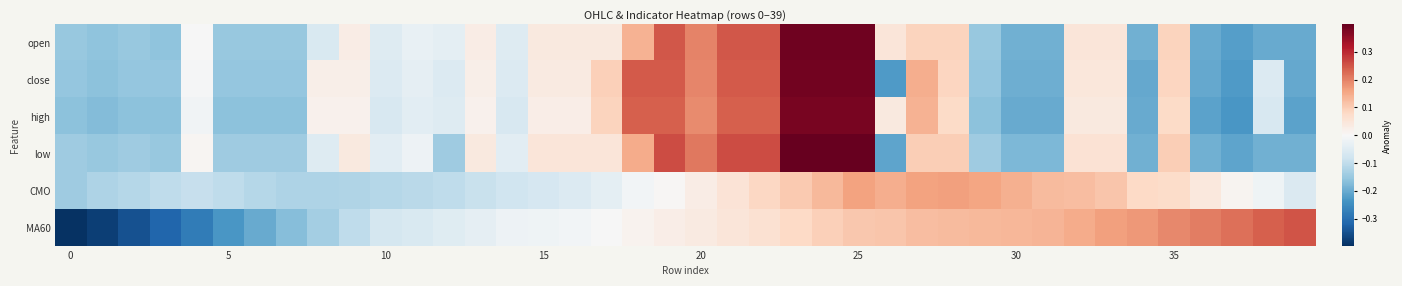

Reading left to right, what are all the values shown in this chart?

row_0: -0.2	-0.2	-0.2	-0.2	-0.0	-0.2	-0.2	-0.2	-0.1	0.0	-0.1	-0.0	-0.0	0.0	-0.1	0.0	0.0	0.0	0.1	0.2	0.2	0.2	0.2	0.4	0.4	0.4	0.0	0.1	0.1	-0.2	-0.2	-0.2	0.0	0.0	-0.2	0.1	-0.2	-0.2	-0.2	-0.2
row_1: -0.2	-0.2	-0.2	-0.2	-0.0	-0.2	-0.2	-0.2	0.0	0.0	-0.1	-0.0	-0.1	0.0	-0.1	0.0	0.0	0.1	0.2	0.2	0.2	0.2	0.2	0.4	0.4	0.4	-0.2	0.1	0.1	-0.2	-0.2	-0.2	0.0	0.0	-0.2	0.1	-0.2	-0.2	-0.1	-0.2
row_2: -0.2	-0.2	-0.2	-0.2	-0.0	-0.2	-0.2	-0.2	0.0	0.0	-0.1	-0.0	-0.1	0.0	-0.1	0.0	0.0	0.1	0.2	0.2	0.2	0.2	0.2	0.4	0.4	0.4	0.0	0.1	0.1	-0.2	-0.2	-0.2	0.0	0.0	-0.2	0.1	-0.2	-0.2	-0.1	-0.2
row_3: -0.1	-0.2	-0.1	-0.2	0.0	-0.1	-0.1	-0.1	-0.1	0.0	-0.0	-0.0	-0.1	0.0	-0.0	0.0	0.0	0.0	0.1	0.3	0.2	0.3	0.3	0.4	0.4	0.4	-0.2	0.1	0.1	-0.1	-0.2	-0.2	0.1	0.1	-0.2	0.1	-0.2	-0.2	-0.2	-0.2
row_4: -0.1	-0.1	-0.1	-0.1	-0.1	-0.1	-0.1	-0.1	-0.1	-0.1	-0.1	-0.1	-0.1	-0.1	-0.1	-0.1	-0.1	-0.0	-0.0	0.0	0.0	0.1	0.1	0.1	0.1	0.2	0.1	0.2	0.2	0.2	0.1	0.1	0.1	0.1	0.1	0.1	0.0	0.0	-0.0	-0.1
row_5: -0.4	-0.4	-0.3	-0.3	-0.3	-0.2	-0.2	-0.2	-0.1	-0.1	-0.1	-0.1	-0.0	-0.0	-0.0	-0.0	-0.0	-0.0	0.0	0.0	0.0	0.0	0.1	0.1	0.1	0.1	0.1	0.1	0.1	0.1	0.1	0.1	0.1	0.2	0.2	0.2	0.2	0.2	0.2	0.3